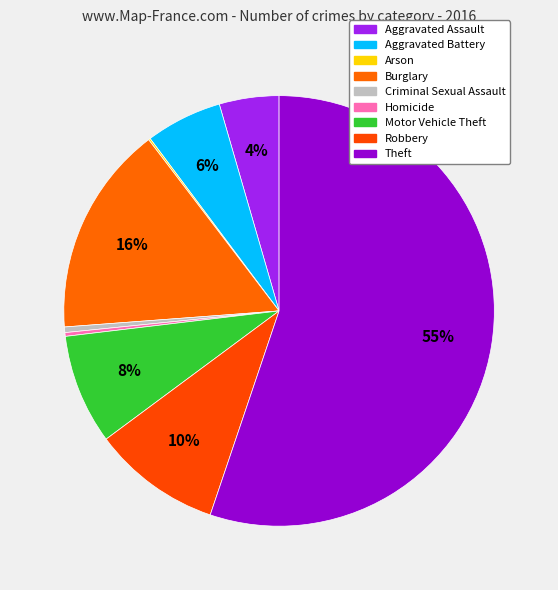

Is it true that Arson is 1% of the pie?

False